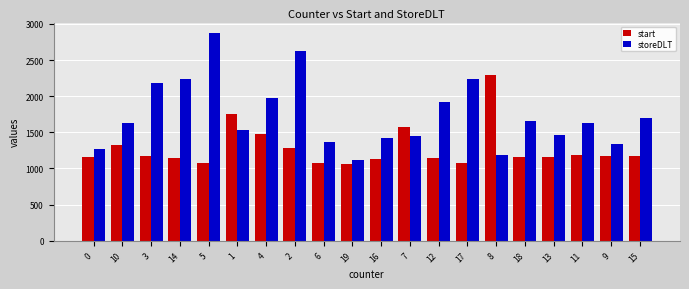

What is the difference between the start values at 1 and 4?

280